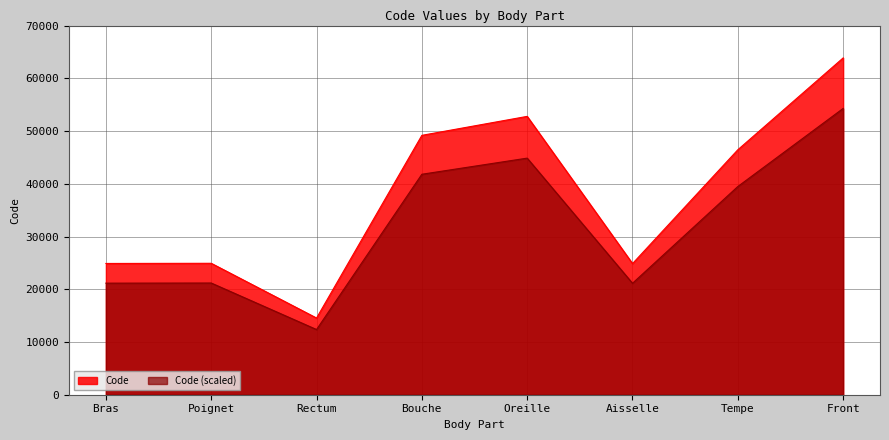

What is the average value?

37687